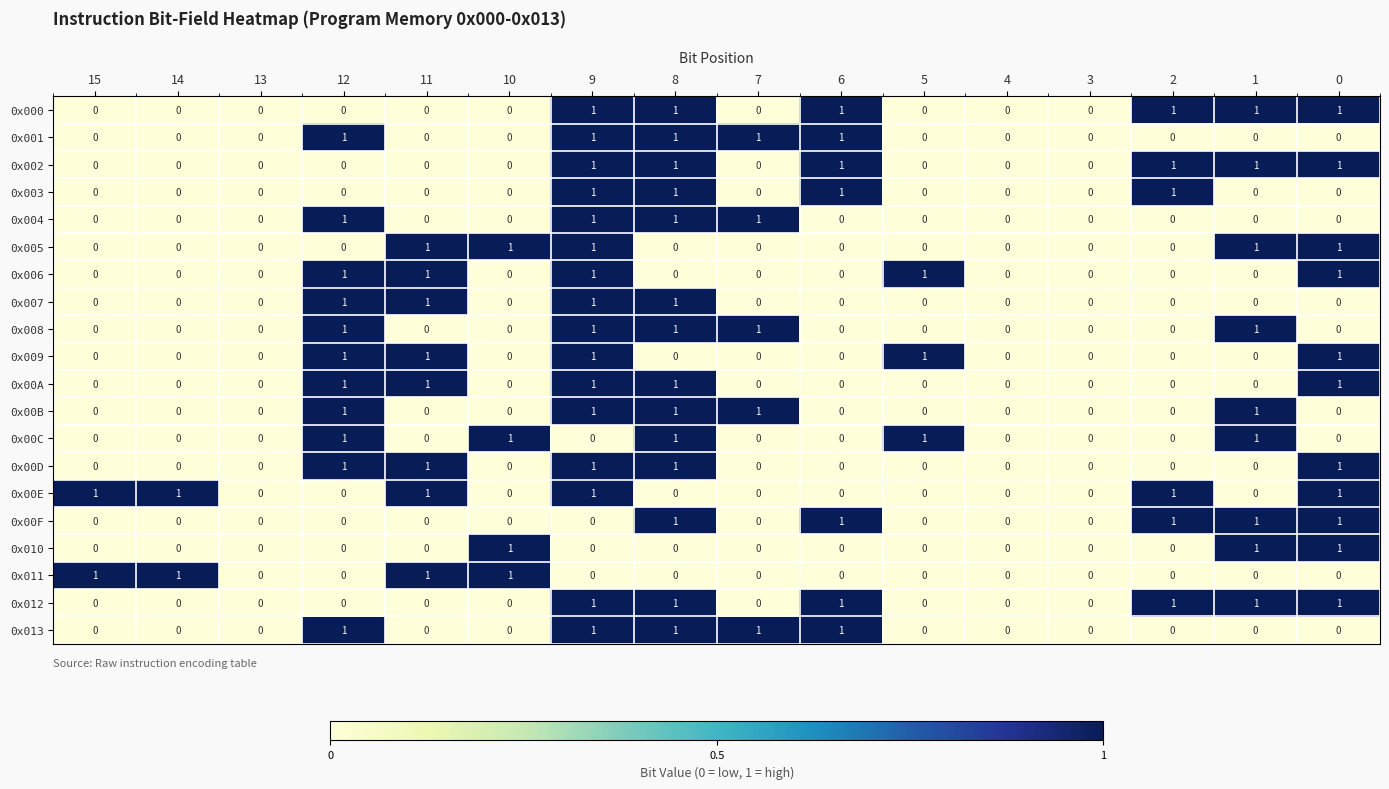

What is the total value across all series at 5?

3